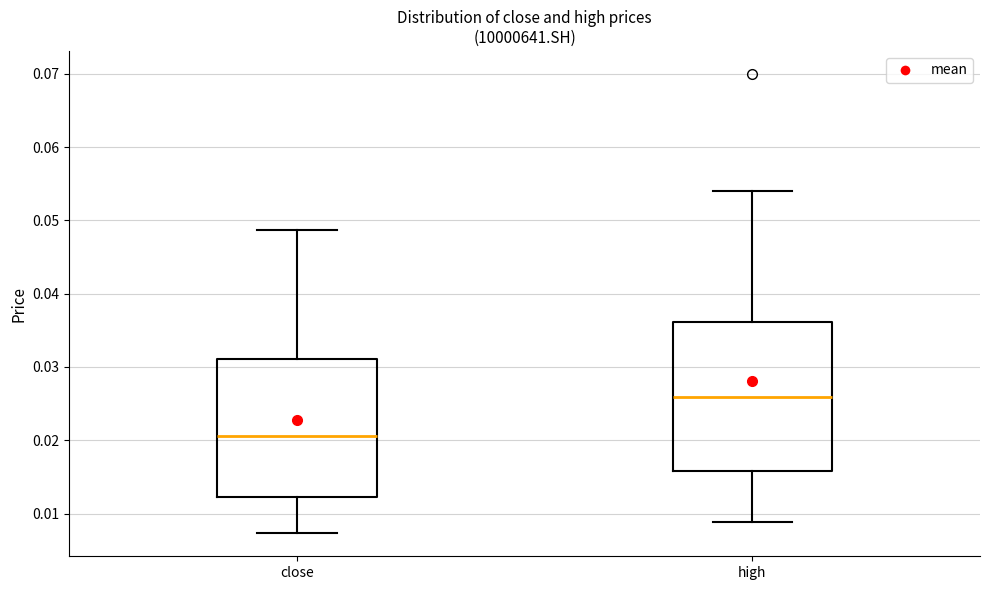

Reading left to right, read every box against the y-axis: the position of its median line, the range the box covers, and the ends of its whiskers. The values are not printed on the chart, so give them approximately, as read against the axis.

close: median 0.021, box 0.012 to 0.031, whiskers 0.007 to 0.049
high: median 0.026, box 0.016 to 0.036, whiskers 0.009 to 0.054